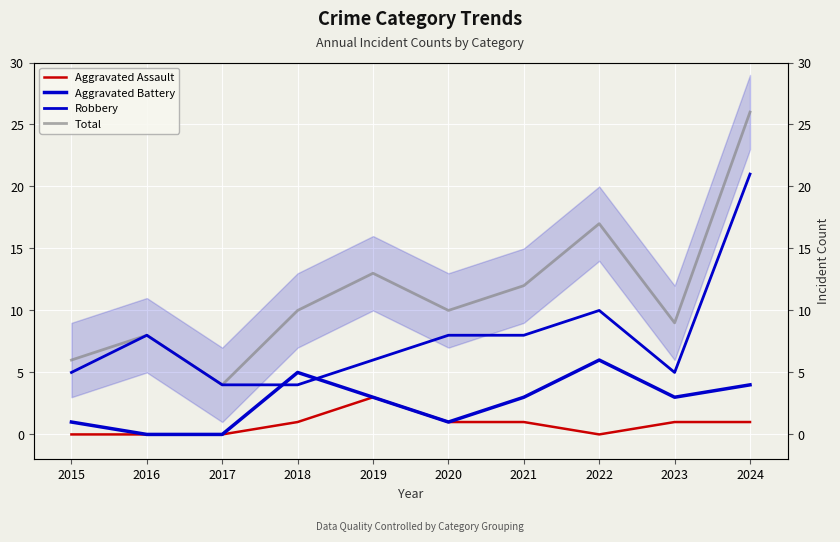

What is the maximum value shown in the chart?

26